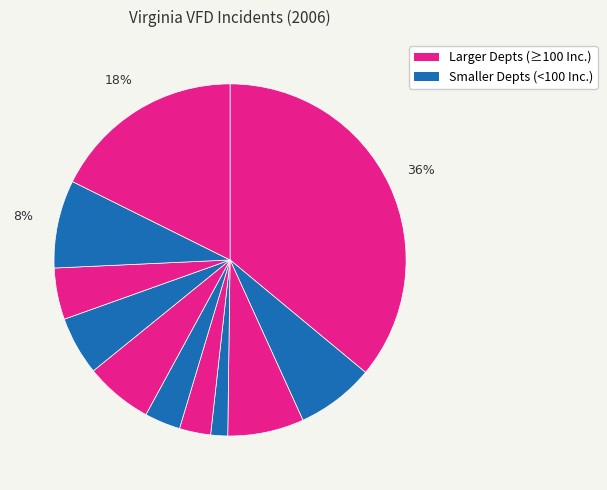

How many segments does this pie chart have?

11